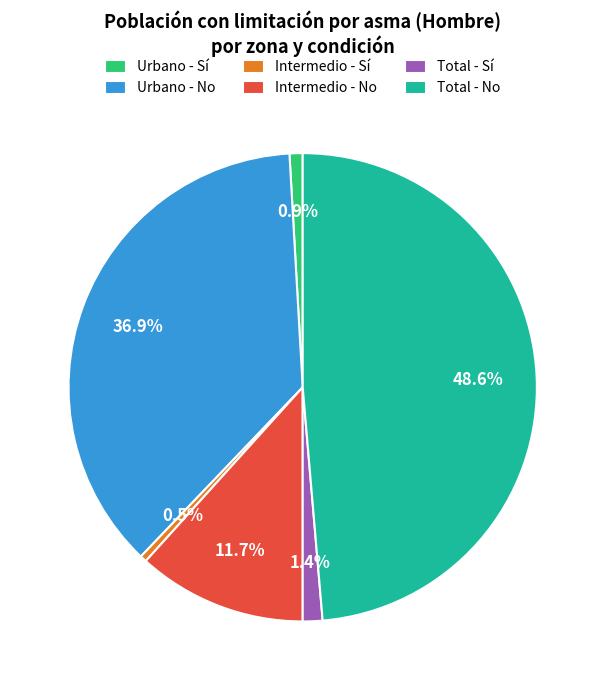

Combined, do Total - Sí and Urbano - Sí account for over 50%?

No